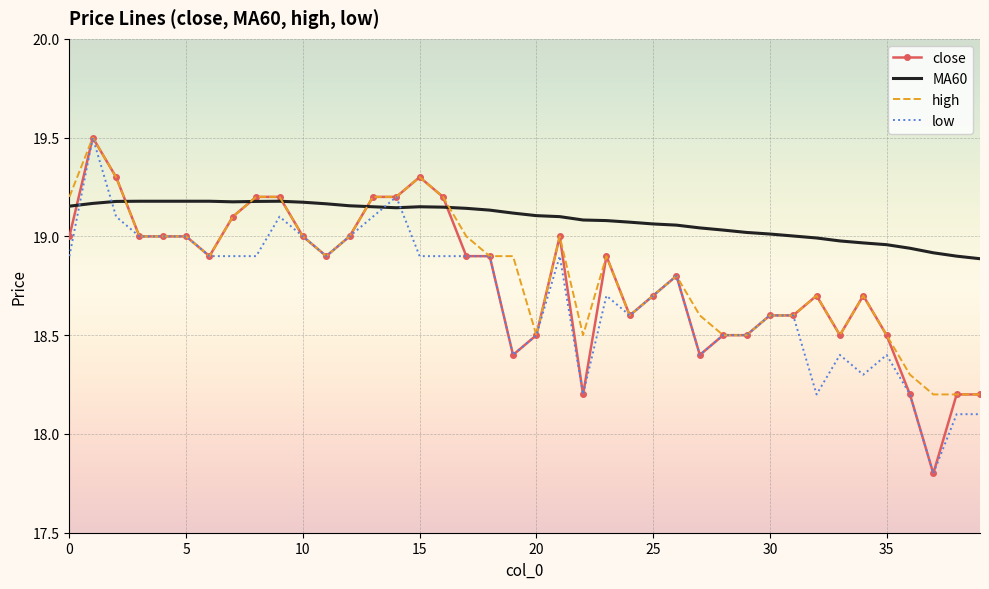

Which series has the largest total across all categories?

MA60